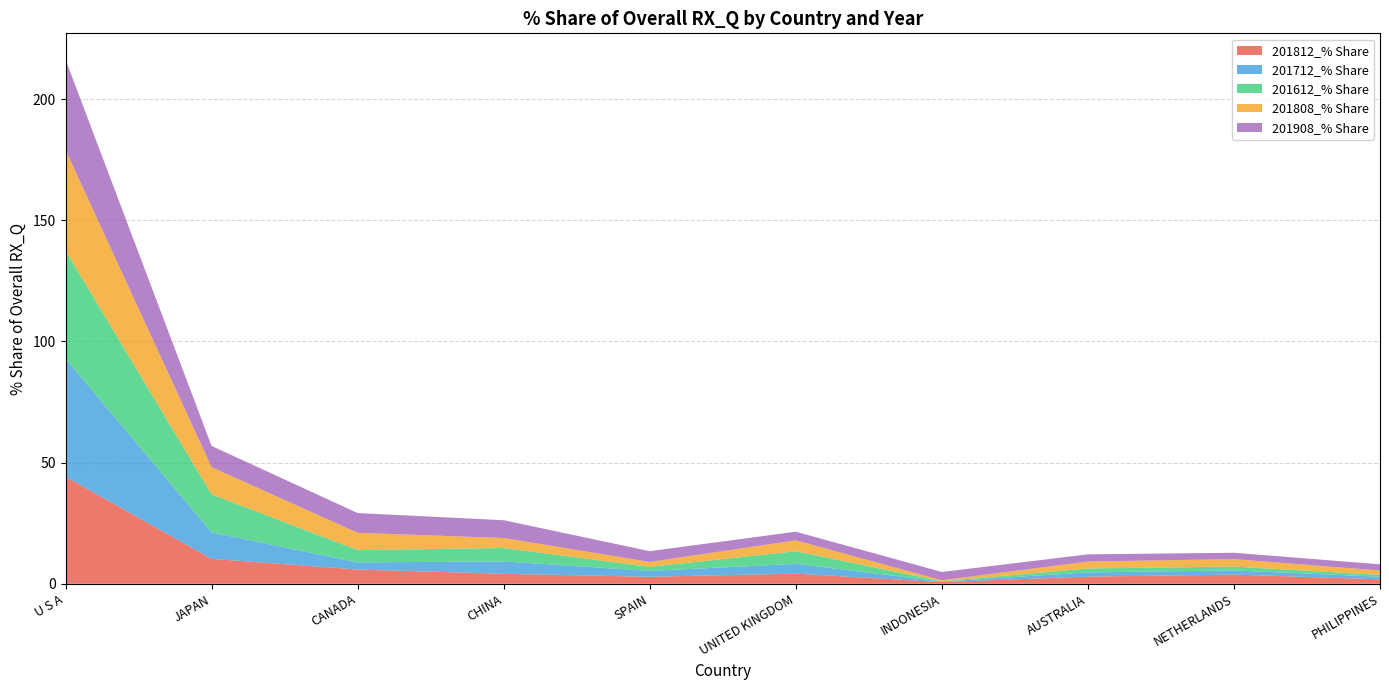

Reading right to left, what are all the values shown in this chart?

201812_% Share: 1.8	3.8	2.9	0.7	4.2	2.9	4.1	5.9	10.3	44.2
201712_% Share: 1.1	1.7	1.8	0.2	4.0	2.4	5.1	2.9	10.9	48.7
201612_% Share: 0.8	1.6	1.6	0.1	5.2	1.7	5.5	5.1	15.7	44.6
201808_% Share: 1.8	3.1	2.9	0.4	4.5	2.0	4.1	7.1	11.2	41.5
201908_% Share: 2.5	2.6	3.0	3.4	3.6	4.4	7.3	8.2	8.7	37.3